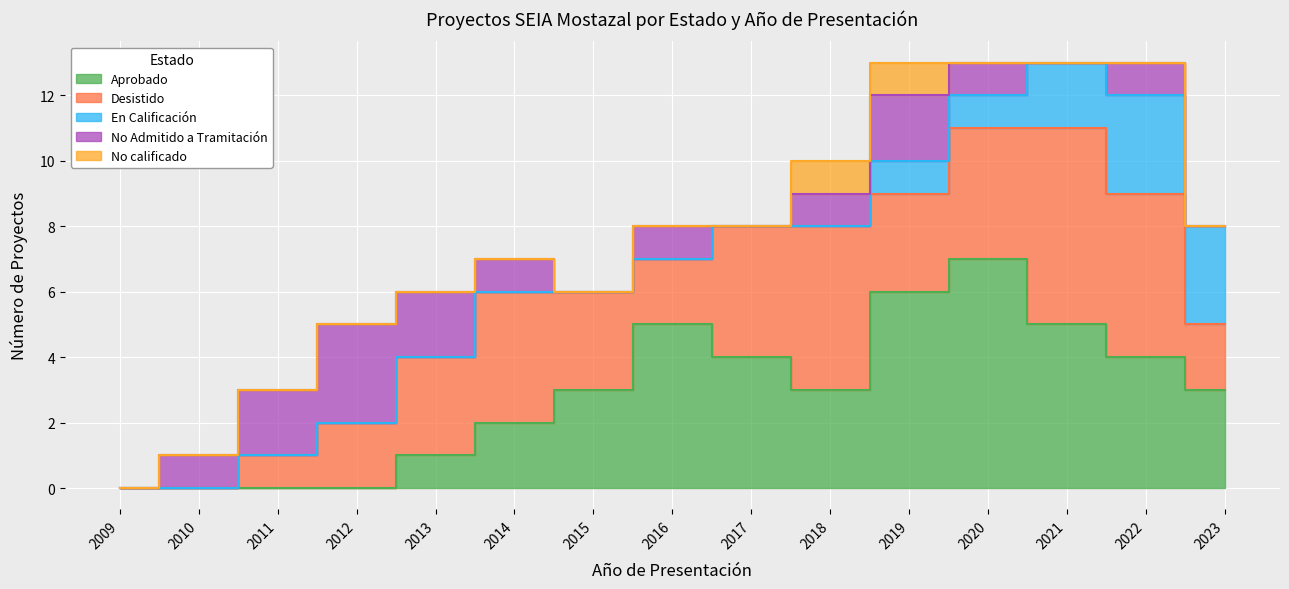

True or false: No Admitido a Tramitación and No calificado intersect in this chart.

False